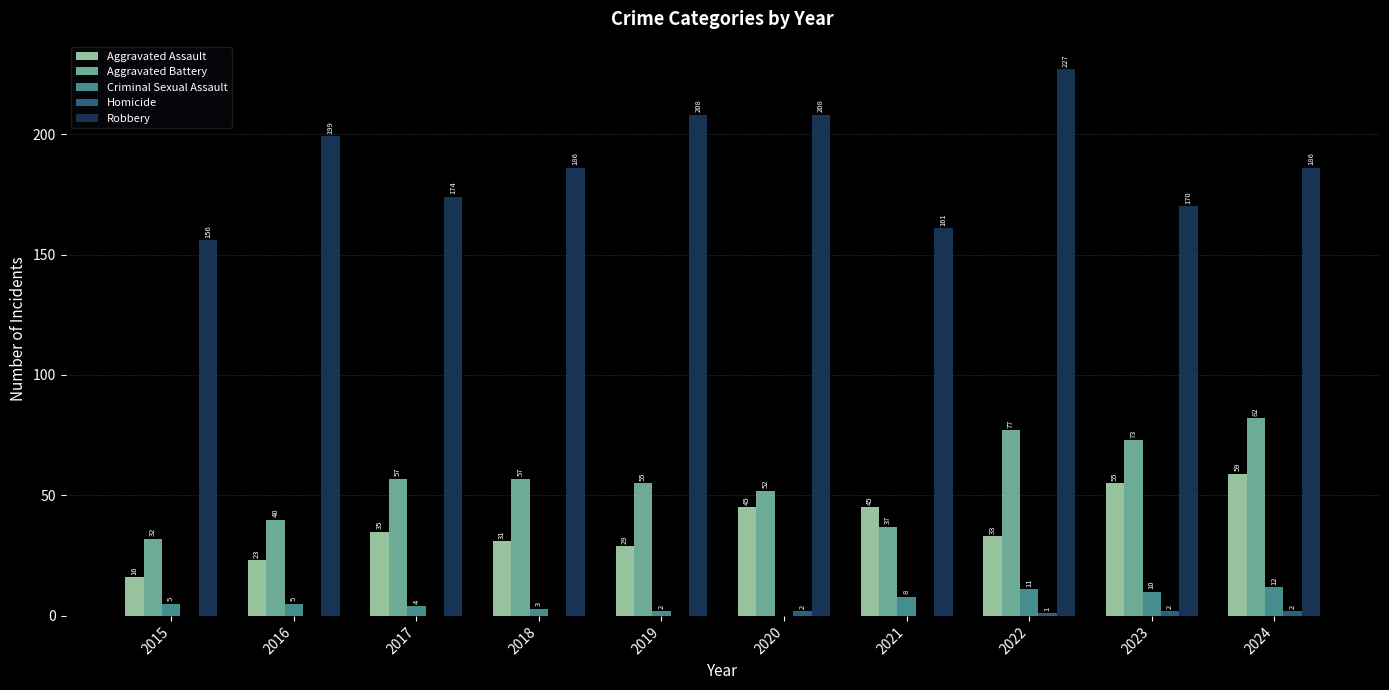

What is the sum of the Aggravated Assault values at 2016 and 2017?

58